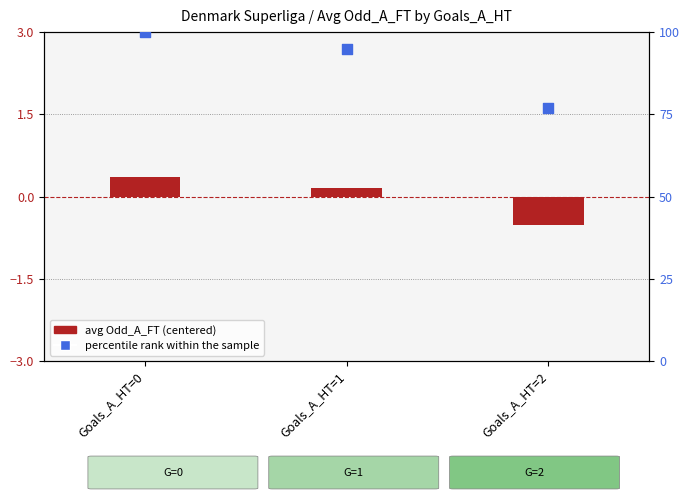

Which series reaches the maximum Y coordinate?

percentile rank within sample